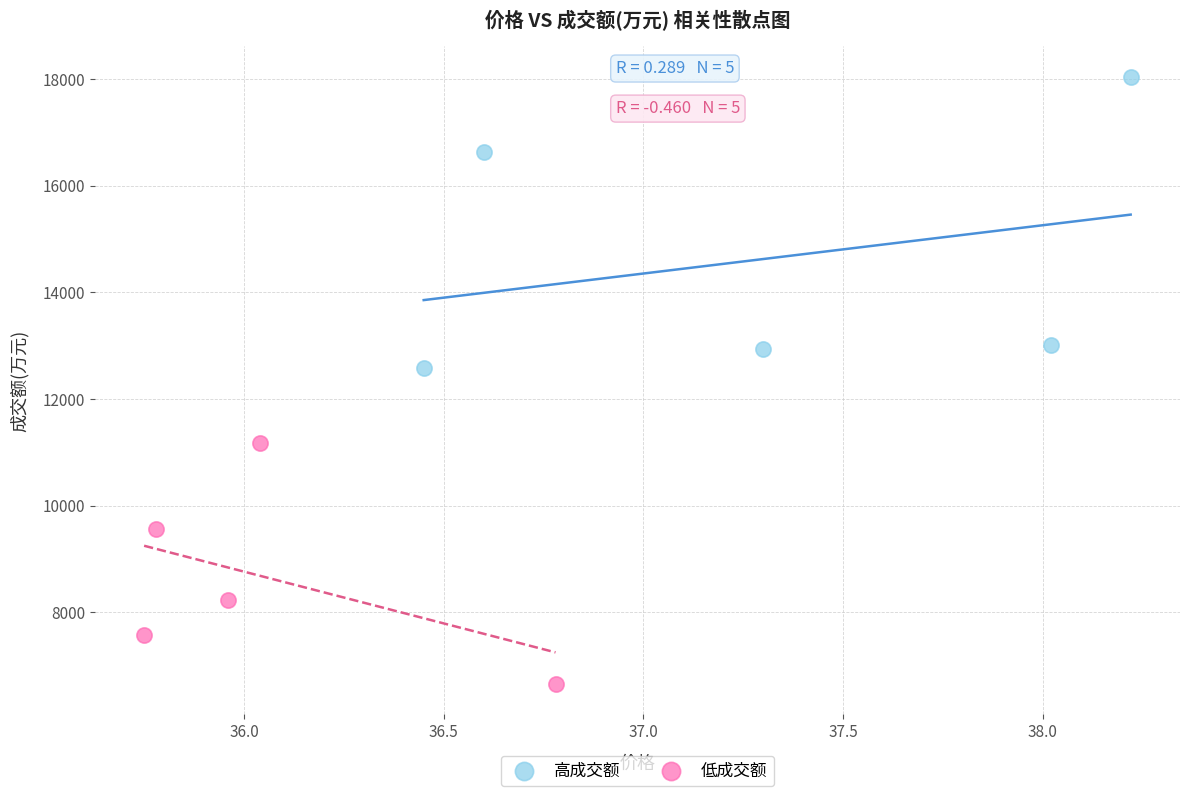

Which series contains the lowest Y value?

低成交额